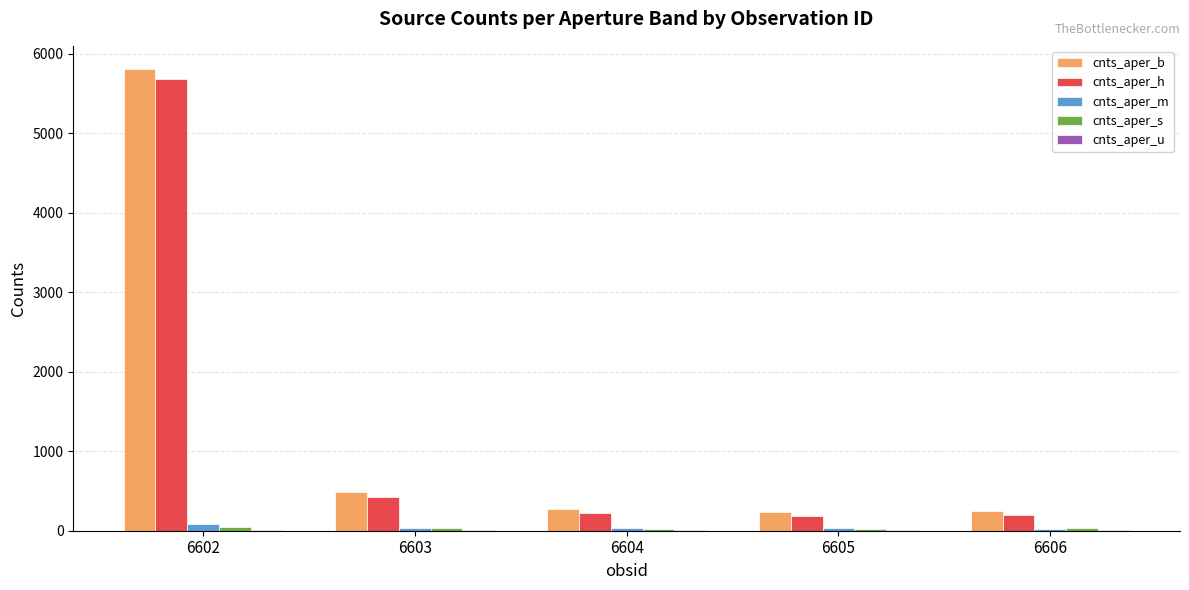

The cnts_aper_h series shows 197 at 6606. True or false?

True